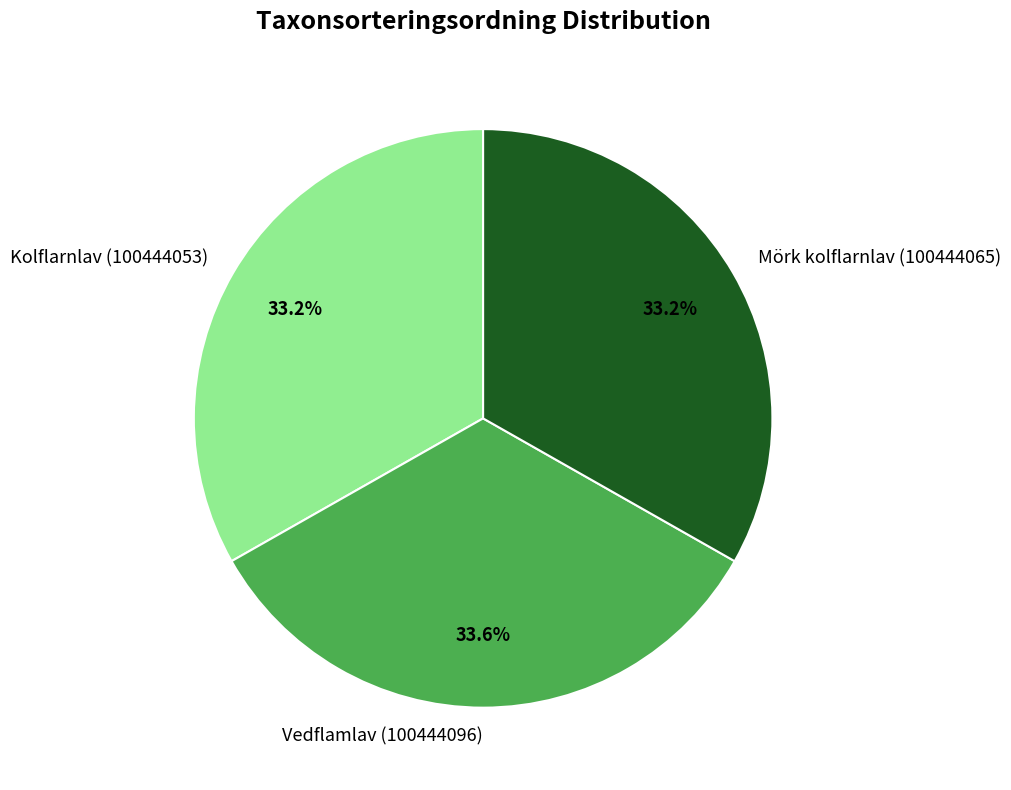

Is it true that Mörk kolflarnlav (100444065) is 47% of the pie?

False